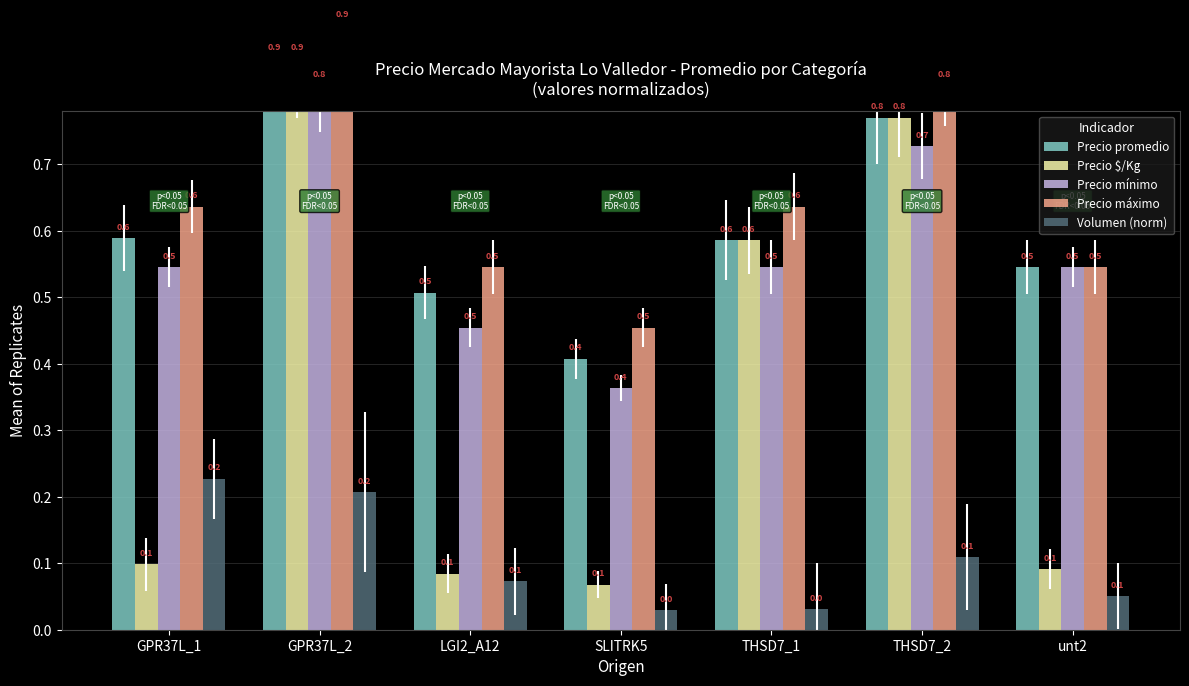

What is the label of the 5th bar from the left?

THSD7_1